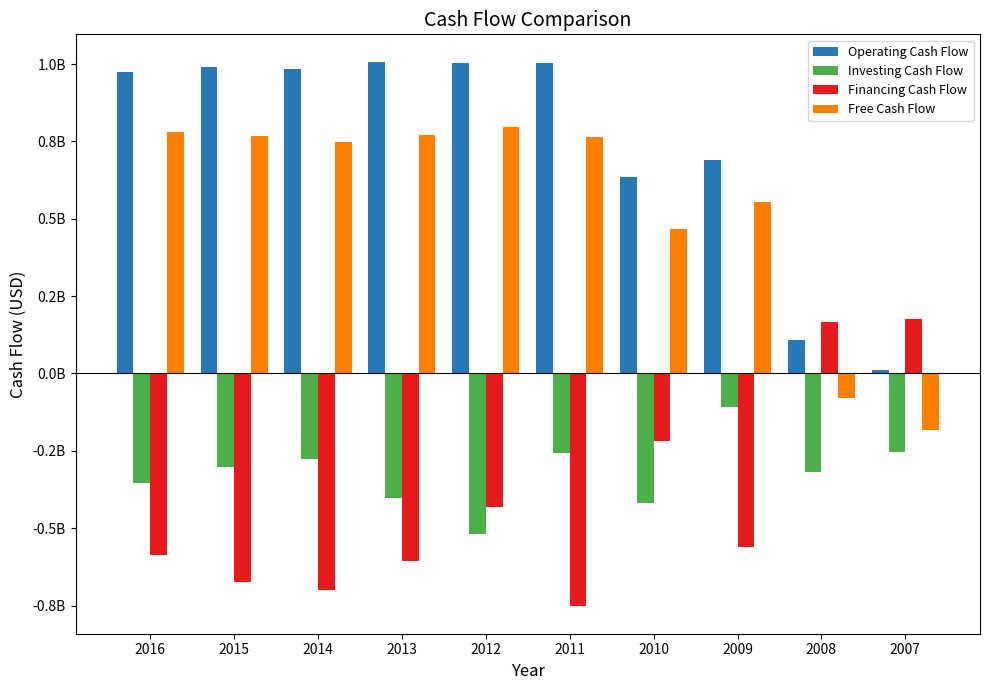

Which series has the widest spread of values?

Operating Cash Flow